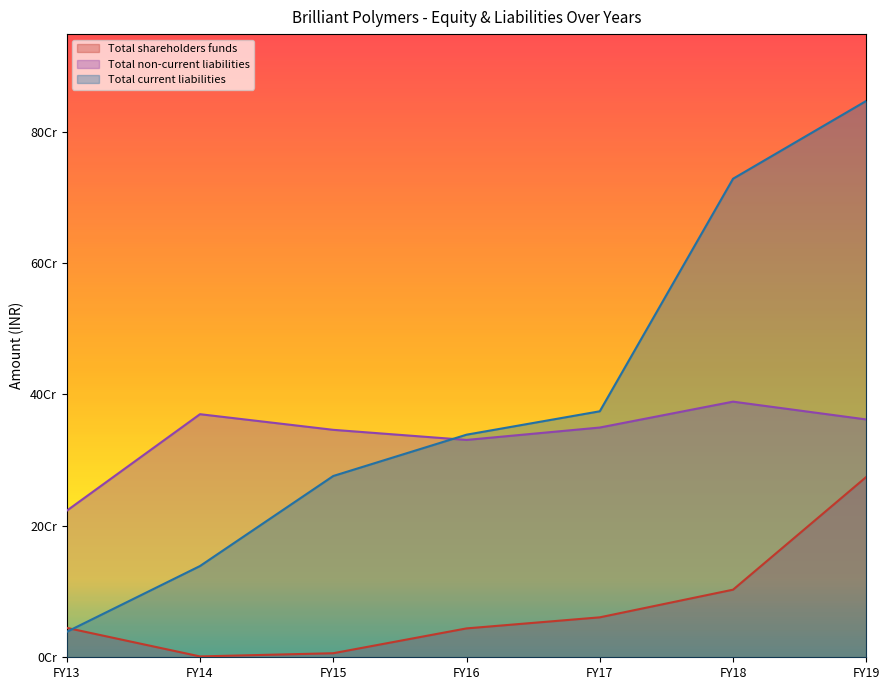

What is the difference between the Total non-current liabilities values at FY15 and FY17?

3499310